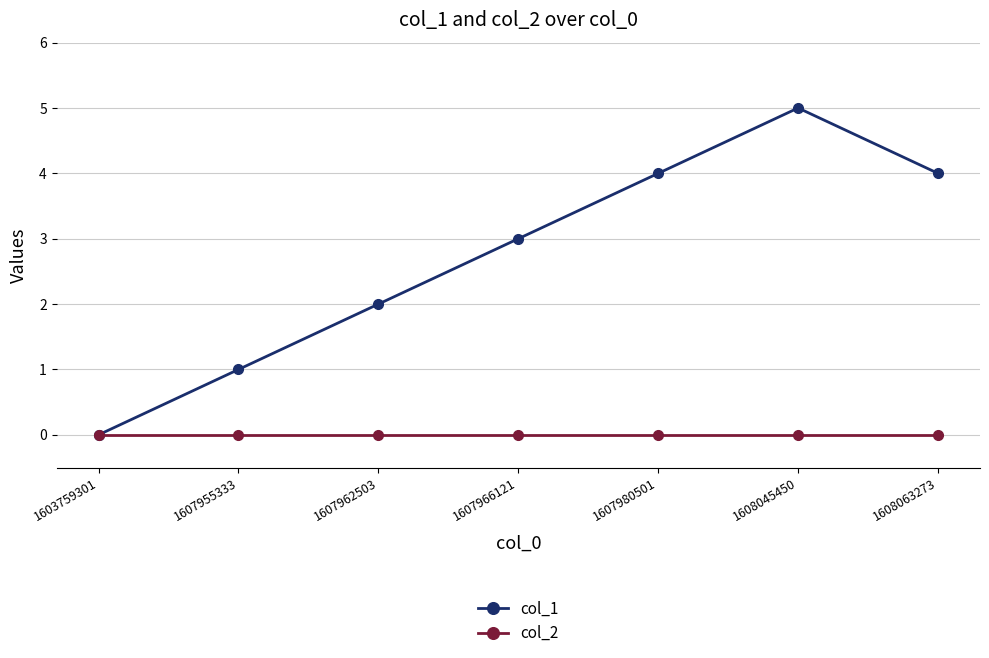

What is the maximum value shown in the chart?

5